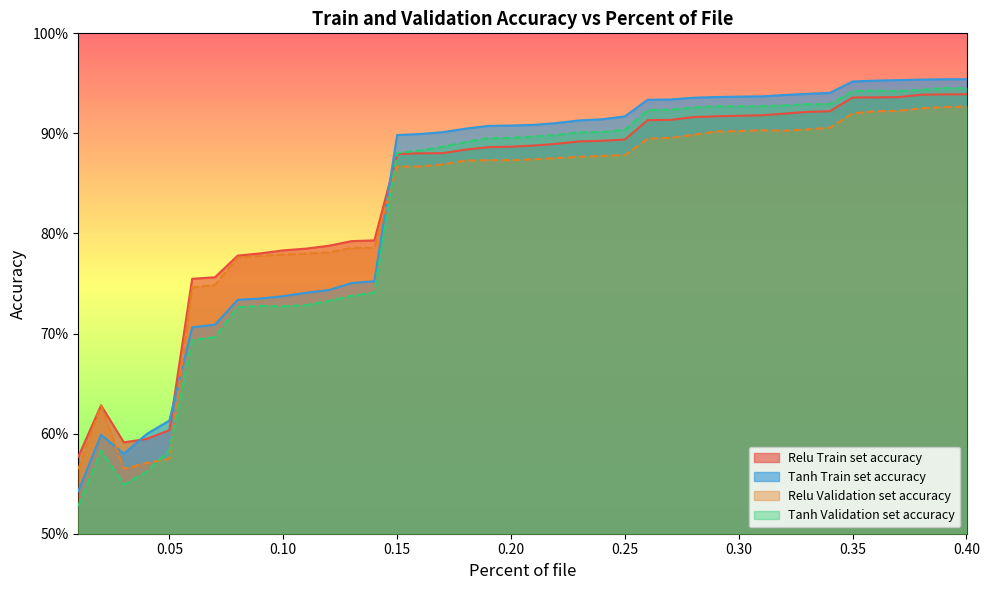

What is the maximum value for Relu Validation set accuracy?

0.9